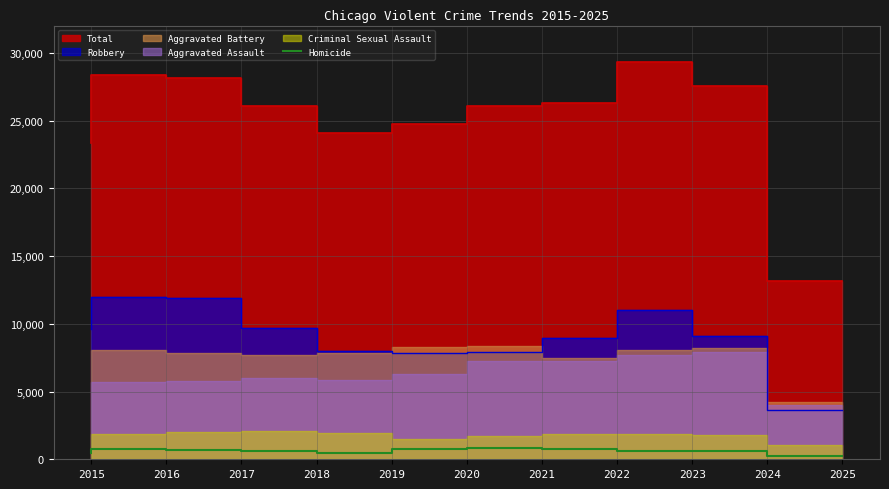

True or false: the data shows 588 at 2024.

True